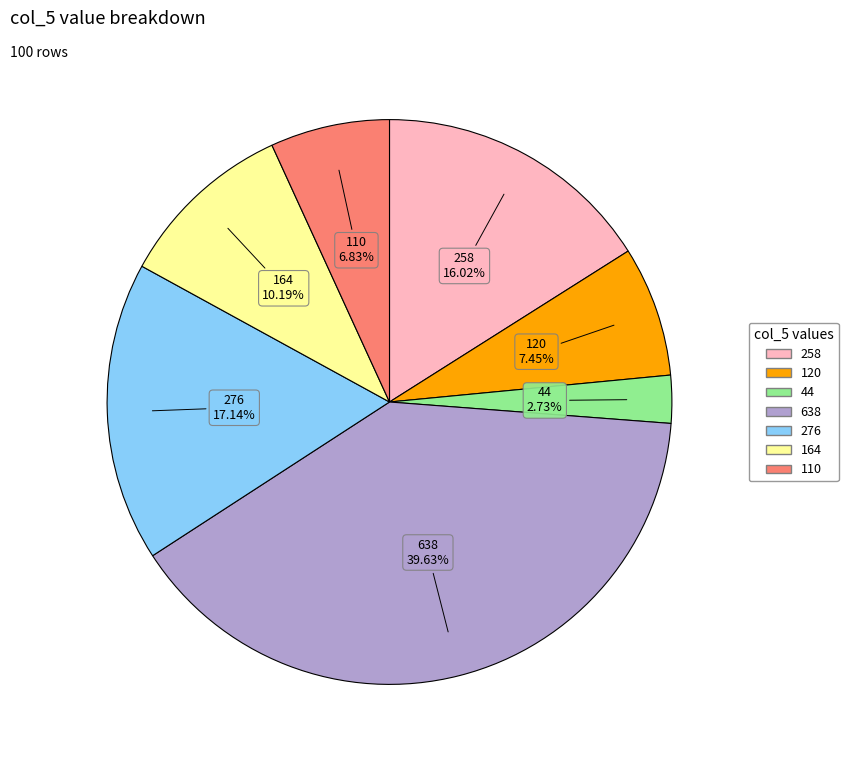

What is the largest slice in the pie chart?

638